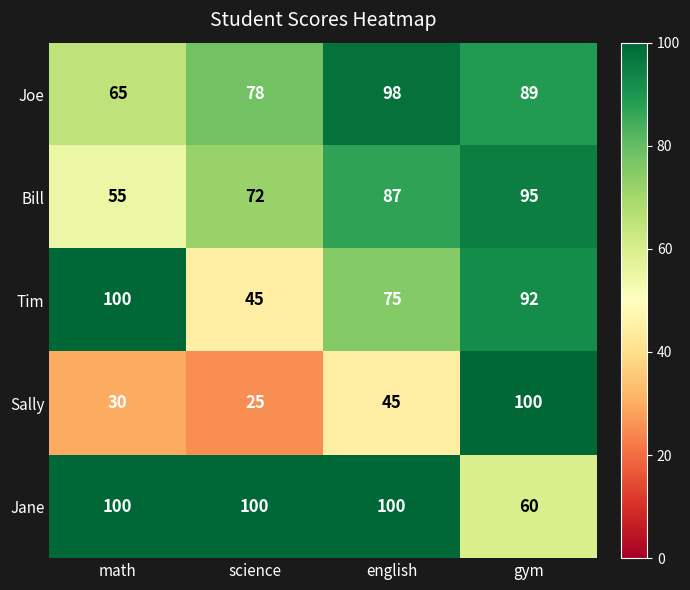

Rank the series at gym from lowest to highest value.

Jane, Joe, Tim, Bill, Sally